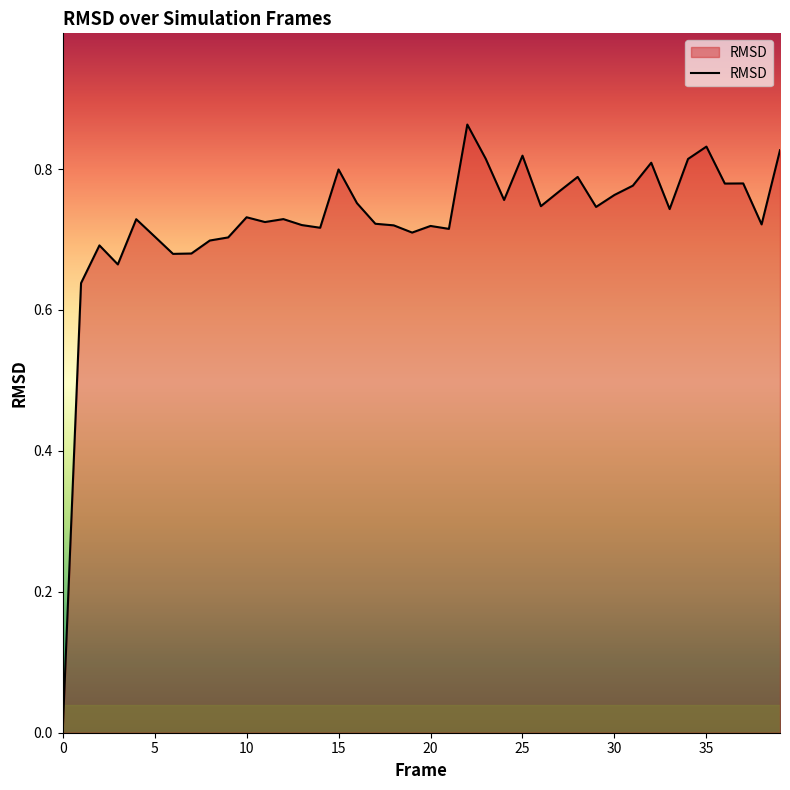

True or false: there are more than 0 points higher than both neighbors.

True